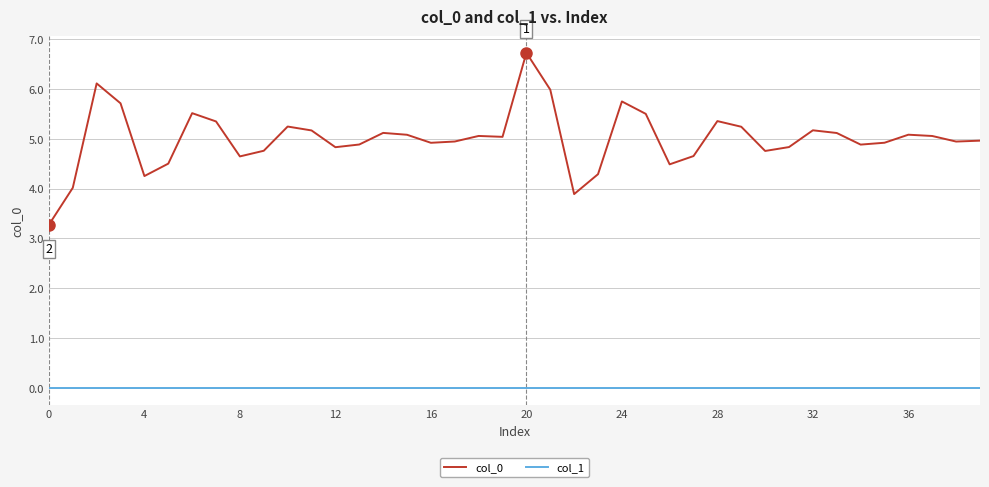

How many lines are shown in the chart?

2